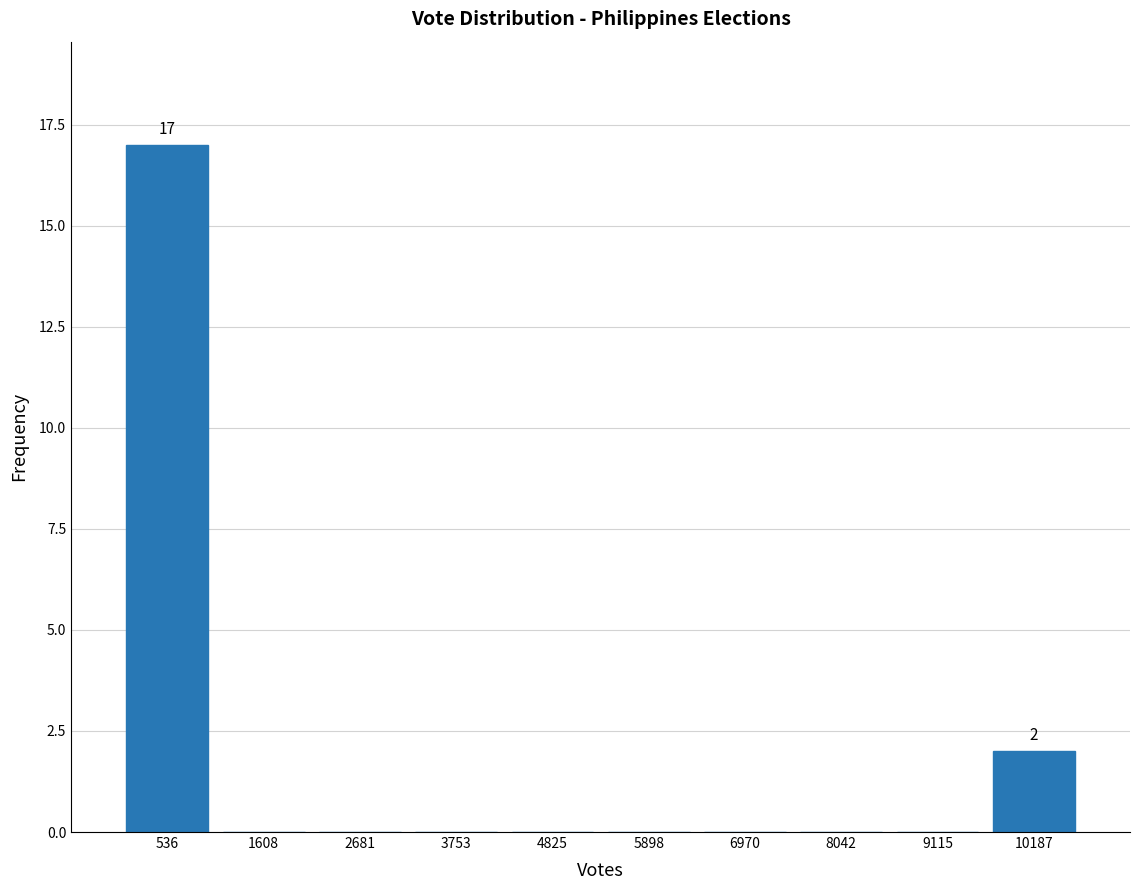

Over which range of the x-axis is the bar tallest?

0 to 1000